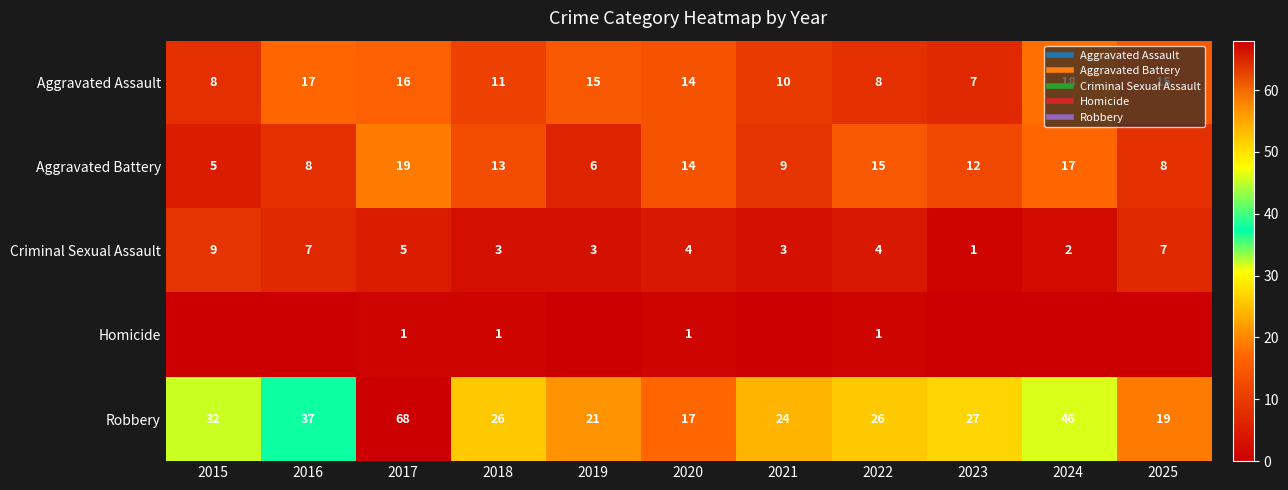

What is the difference between the highest and lowest values at 2018?

25